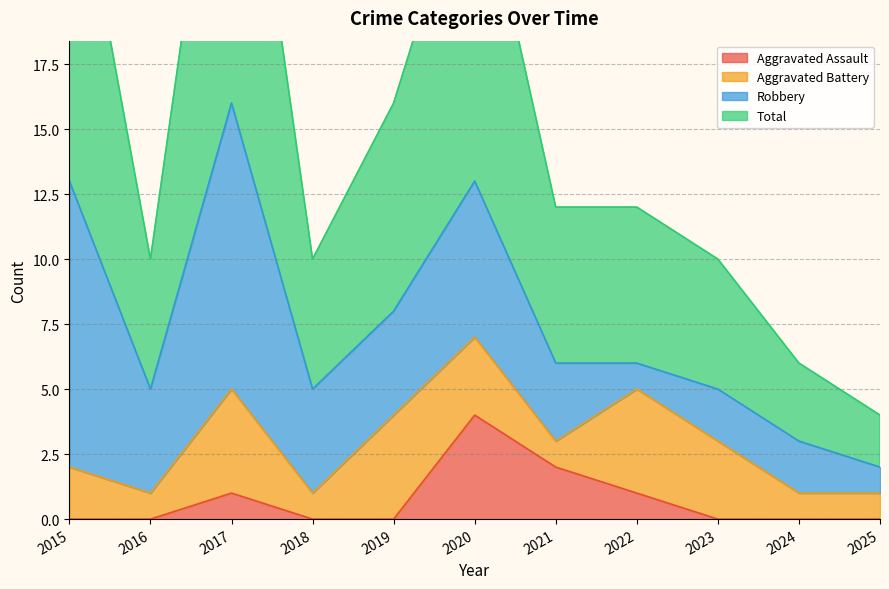

The value of Aggravated Assault at 2021 is 3. True or false?

False